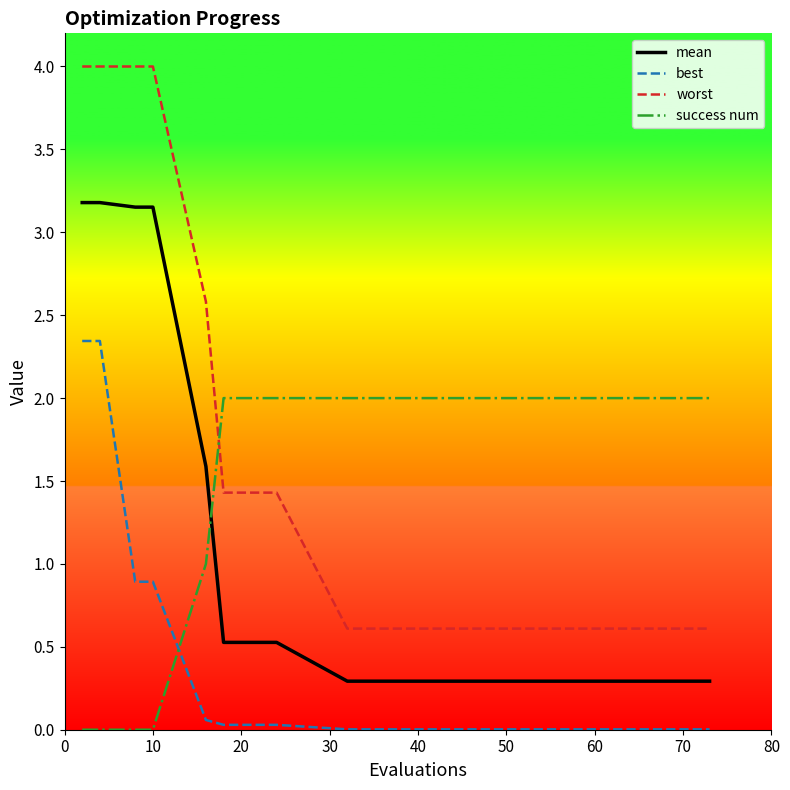

Which series has the largest total across all categories?

worst